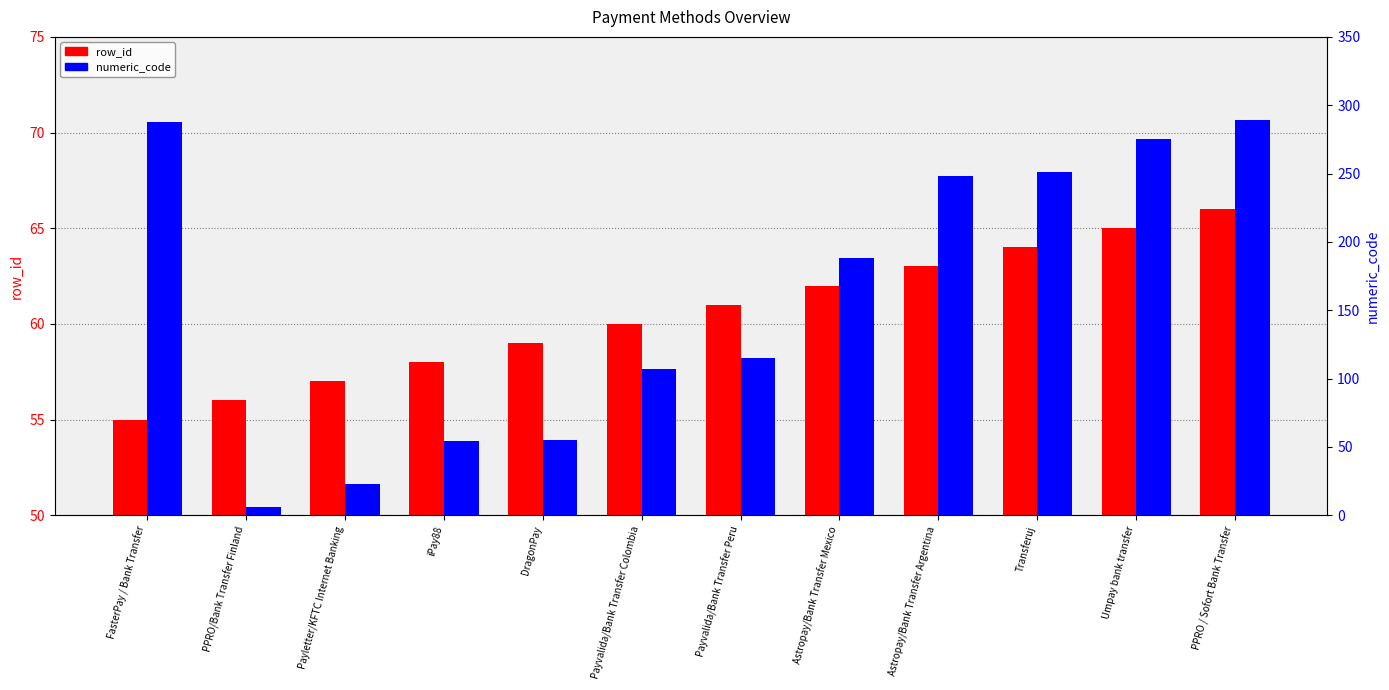

Between Payvalida/Bank Transfer Colombia and DragonPay, which is larger?

Payvalida/Bank Transfer Colombia